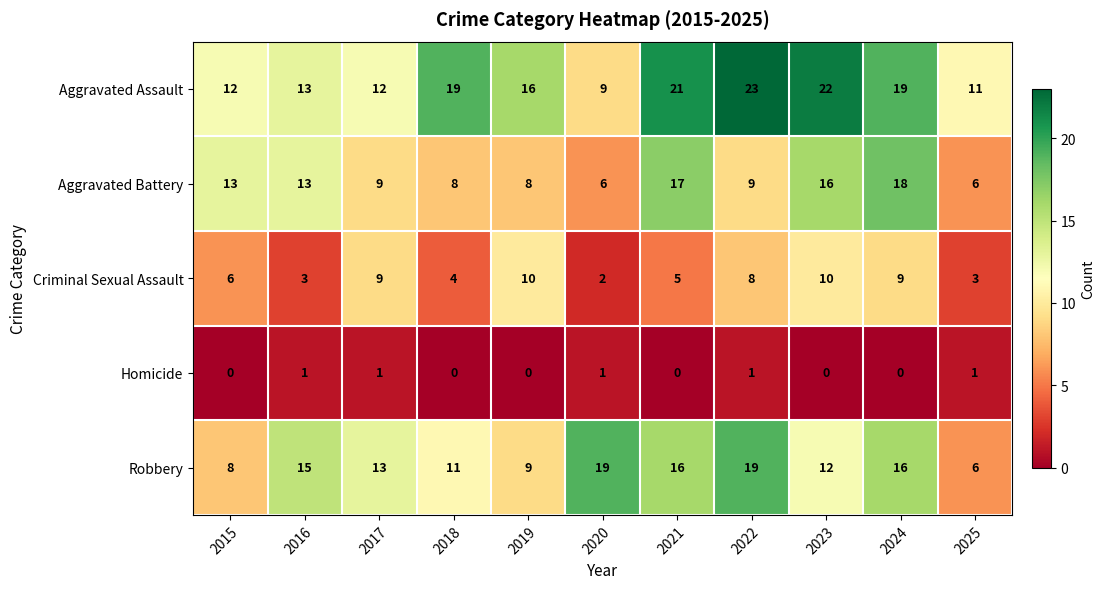

Which series changed the most between 2019 and 2024?

Aggravated Battery